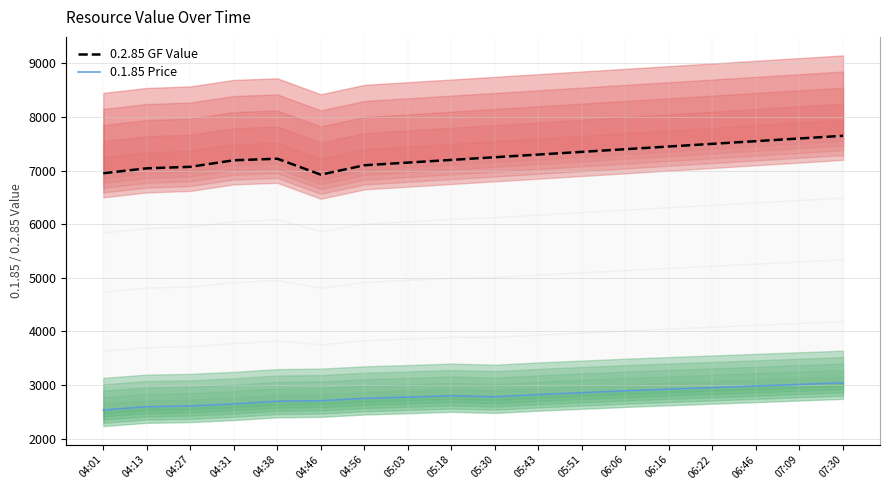

What is the difference between the second highest and second lowest values in the 0.2.85 GF Value series?

649